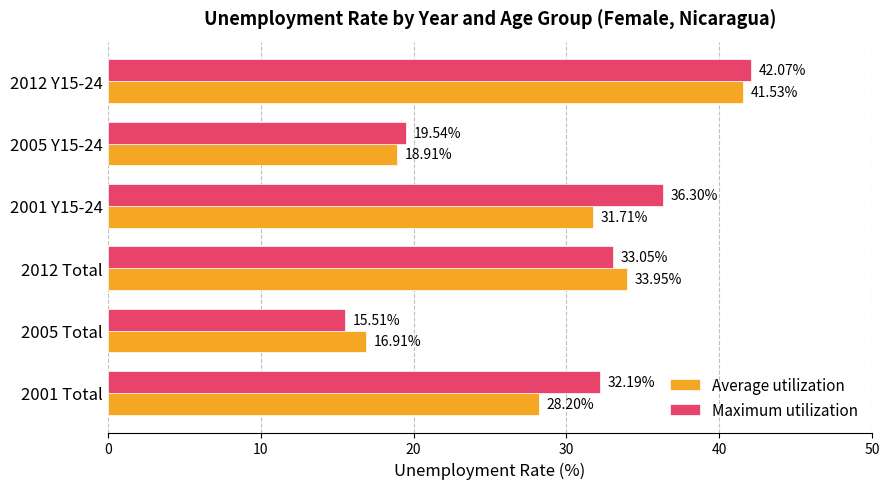

Rank the series by their average value, from highest to lowest.

Maximum utilization, Average utilization